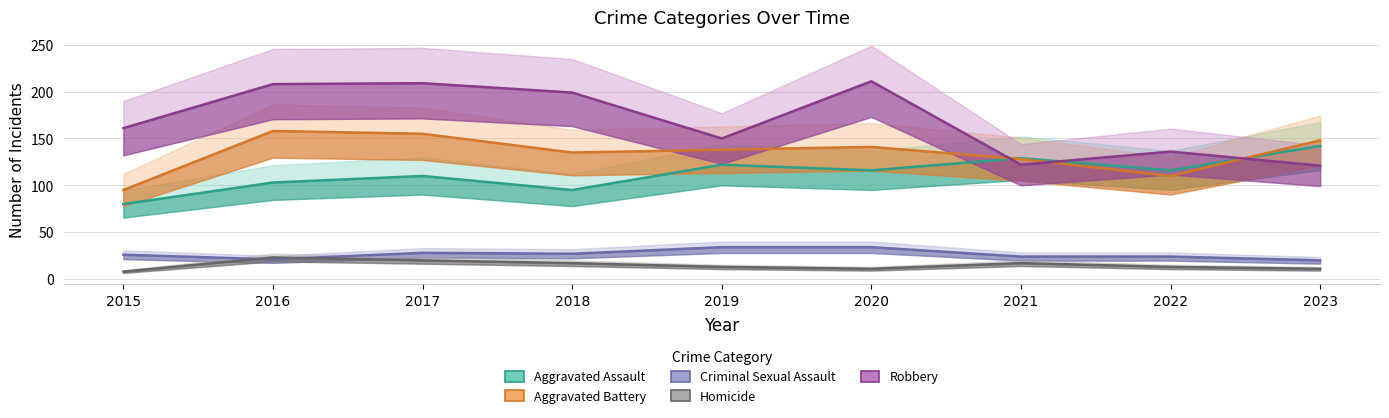

Rank the series at 2020 from lowest to highest value.

Homicide, Criminal Sexual Assault, Aggravated Assault, Aggravated Battery, Robbery